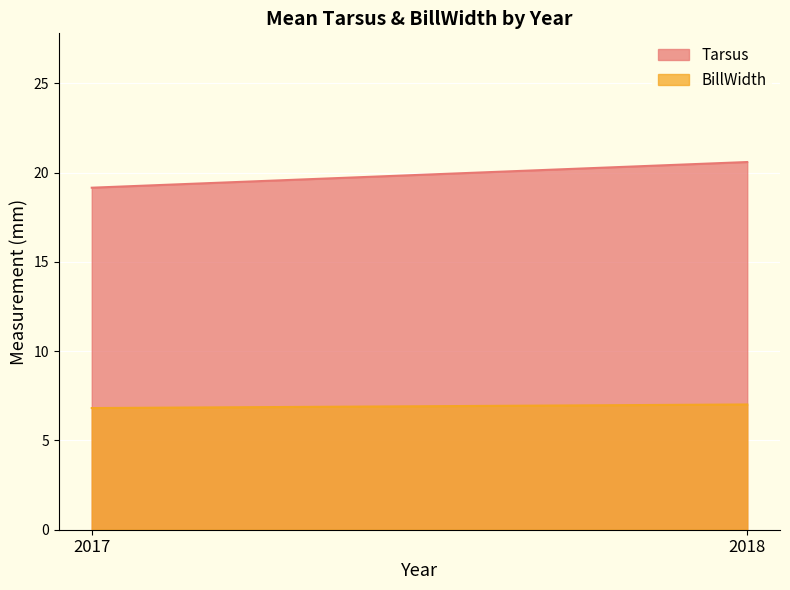

Between 2017 and 2018, which series saw the biggest shift?

Tarsus